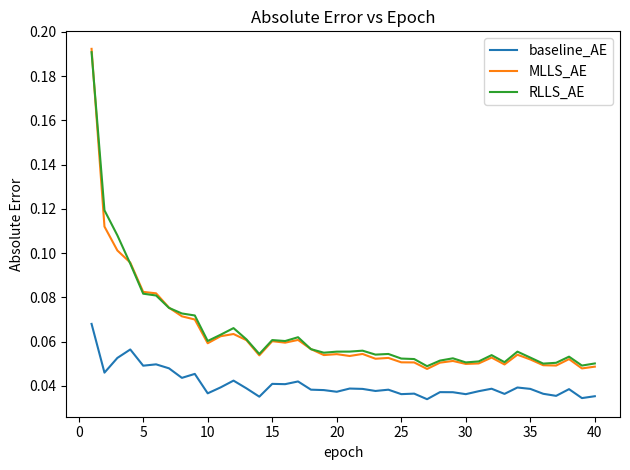

True or false: baseline_AE and MLLS_AE intersect in this chart.

False